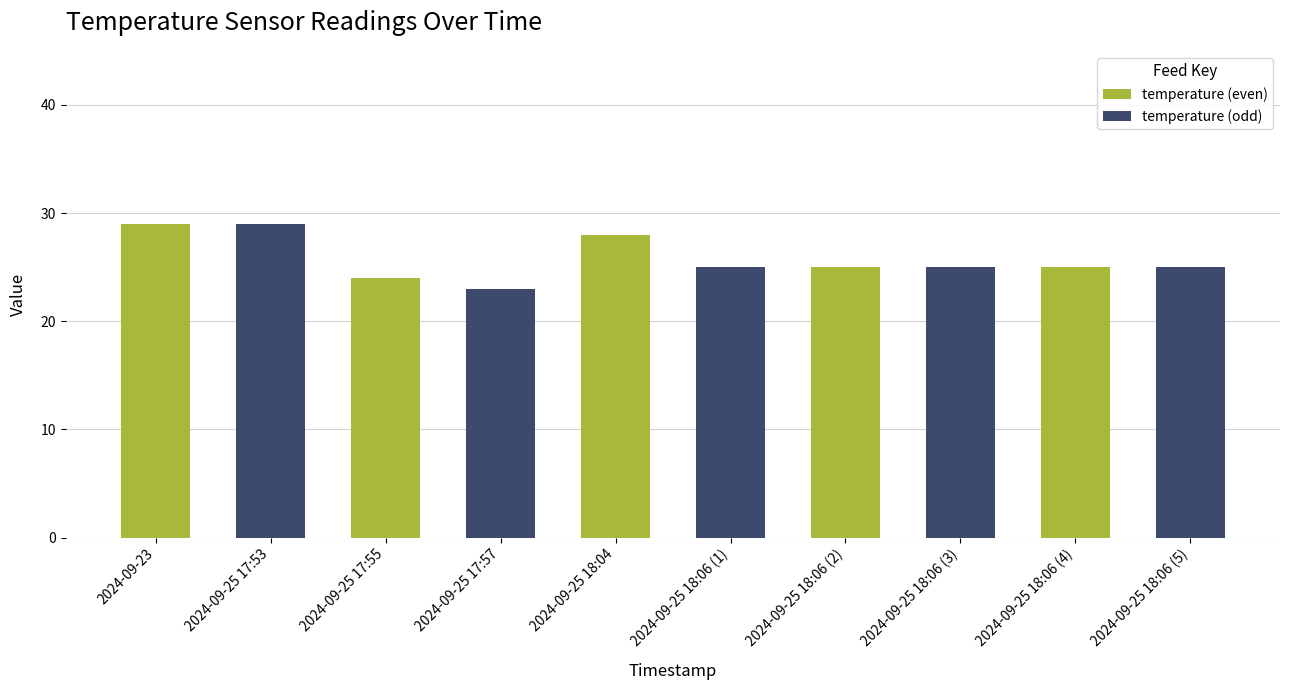

Reading left to right, list all the values displayed in this chart.

temperature (even): 29	24	28	25	25
temperature (odd): 29	23	25	25	25